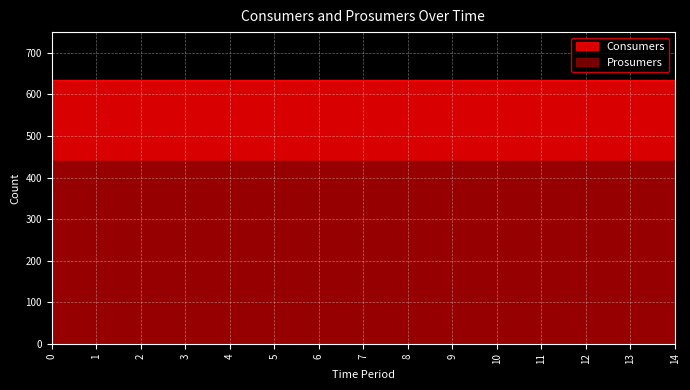

True or false: Consumers and Prosumers intersect in this chart.

False